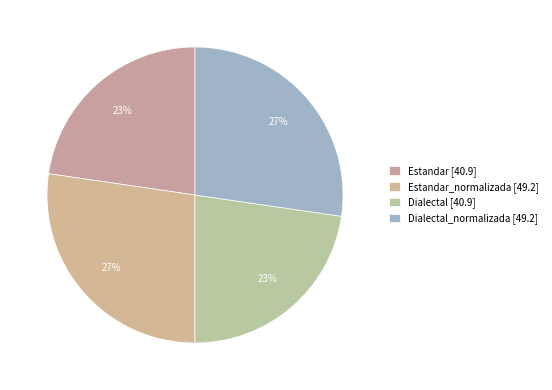

Which category has the biggest portion of the pie?

Estandar_normalizada